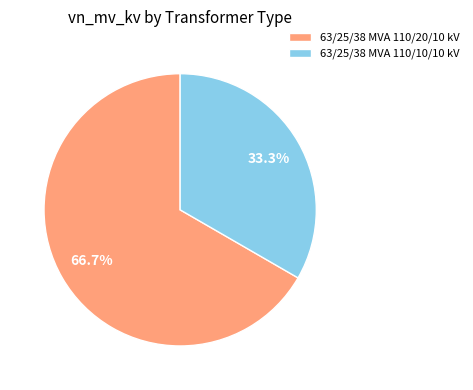

Which category has the biggest portion of the pie?

63/25/38 MVA 110/20/10 kV